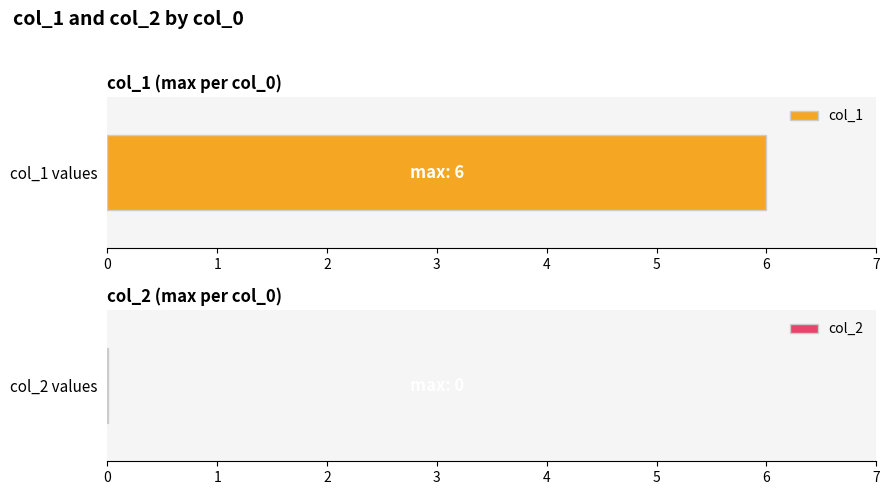

What is the greatest value displayed?

6